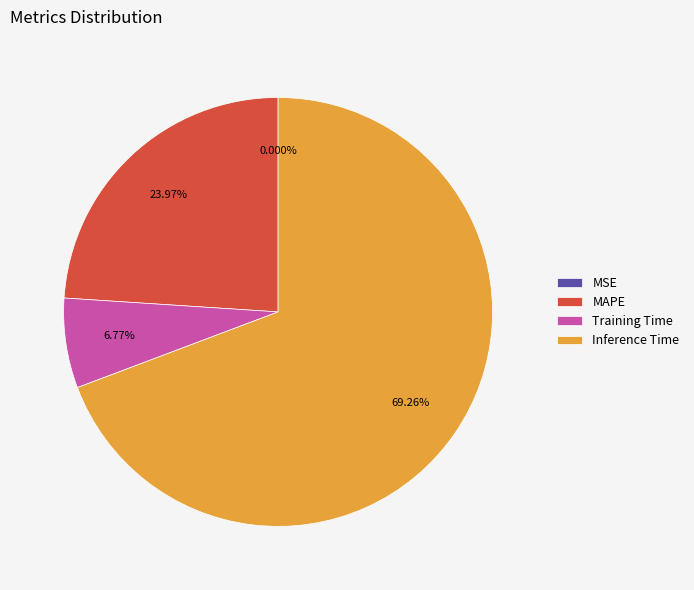

Which category has the biggest portion of the pie?

Inference Time